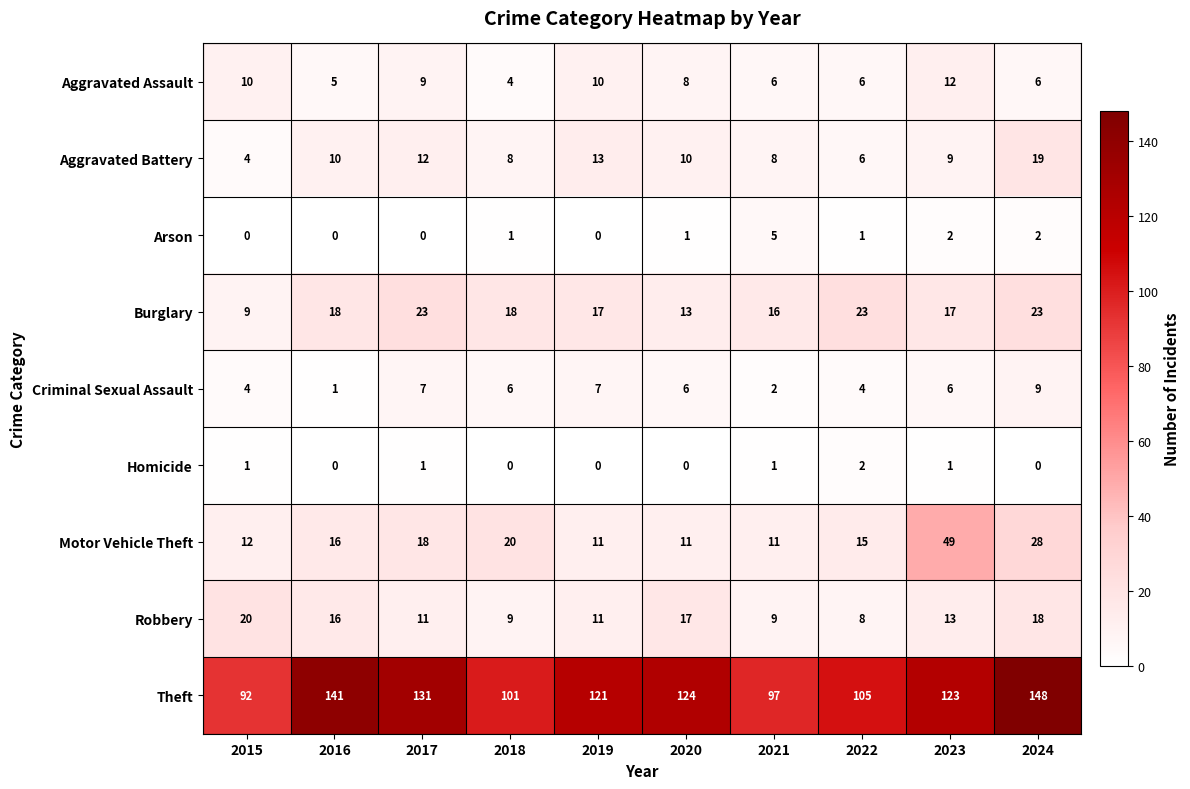

What is the lowest value of the Aggravated Battery series?

4